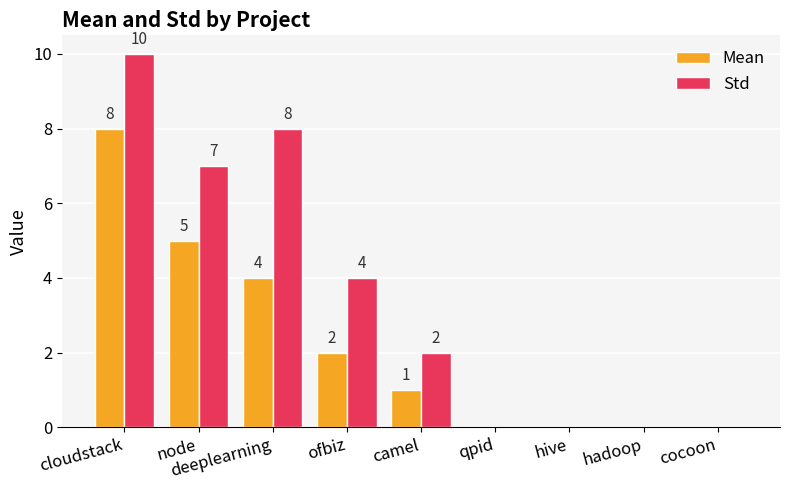

Are the bars grouped side by side (vs. stacked)?

Yes